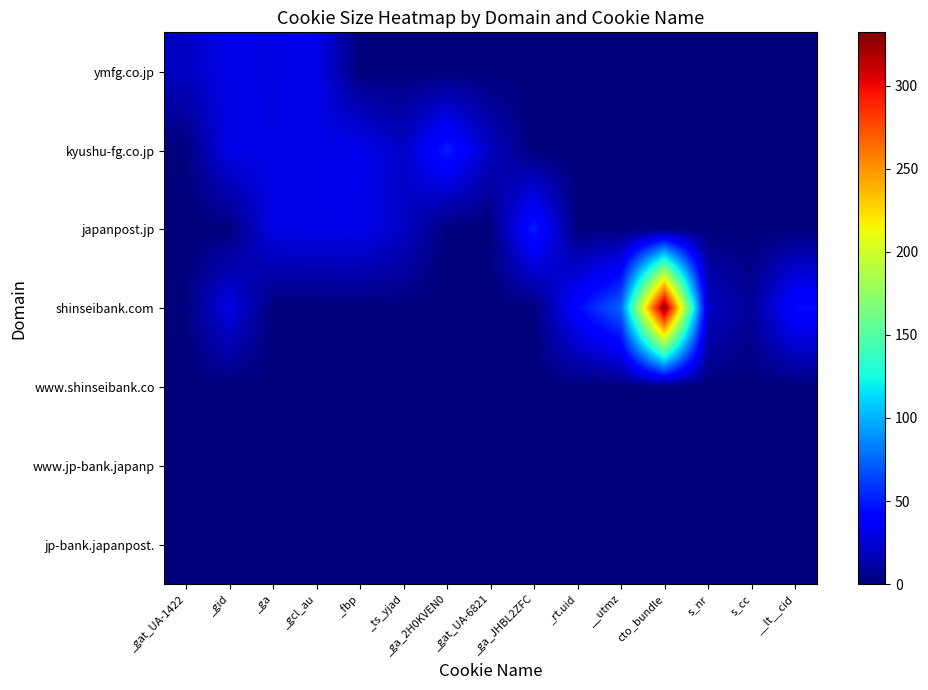

What is the spread (max minus min) of values at _ts_yjad?

21